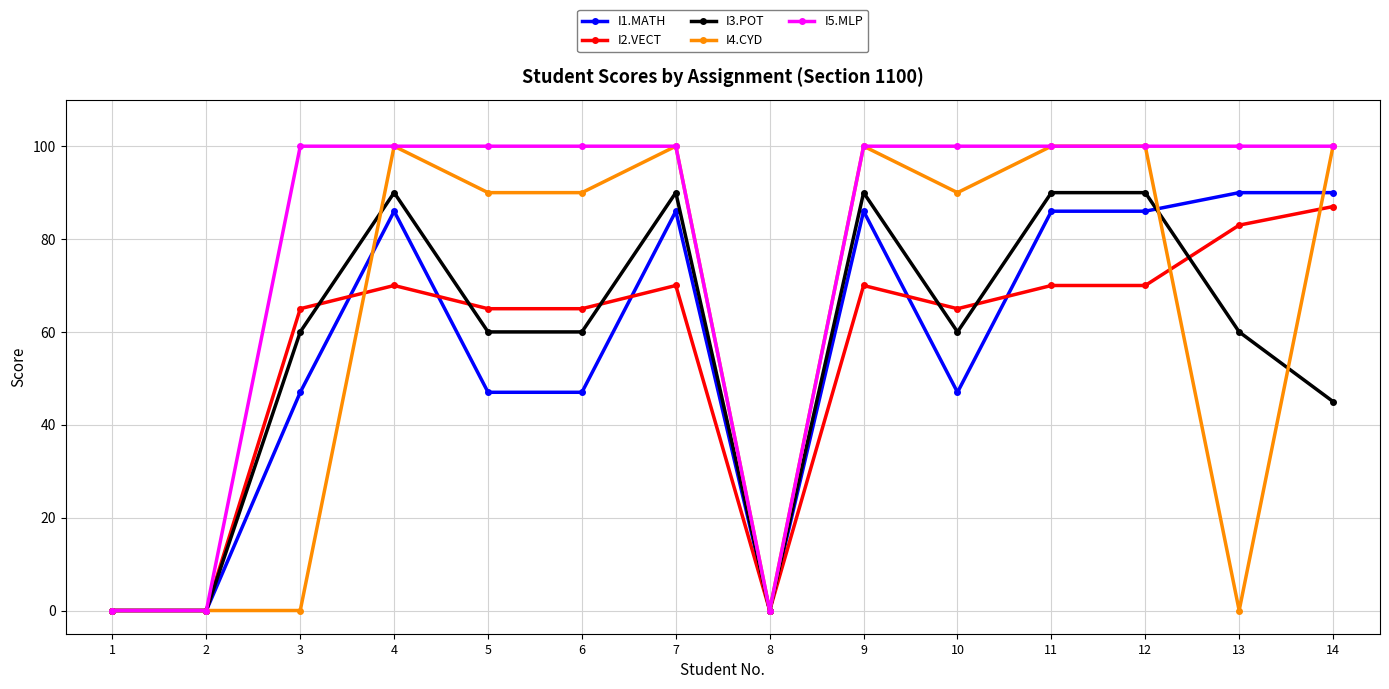

The I4.CYD series shows 57 at 12. True or false?

False